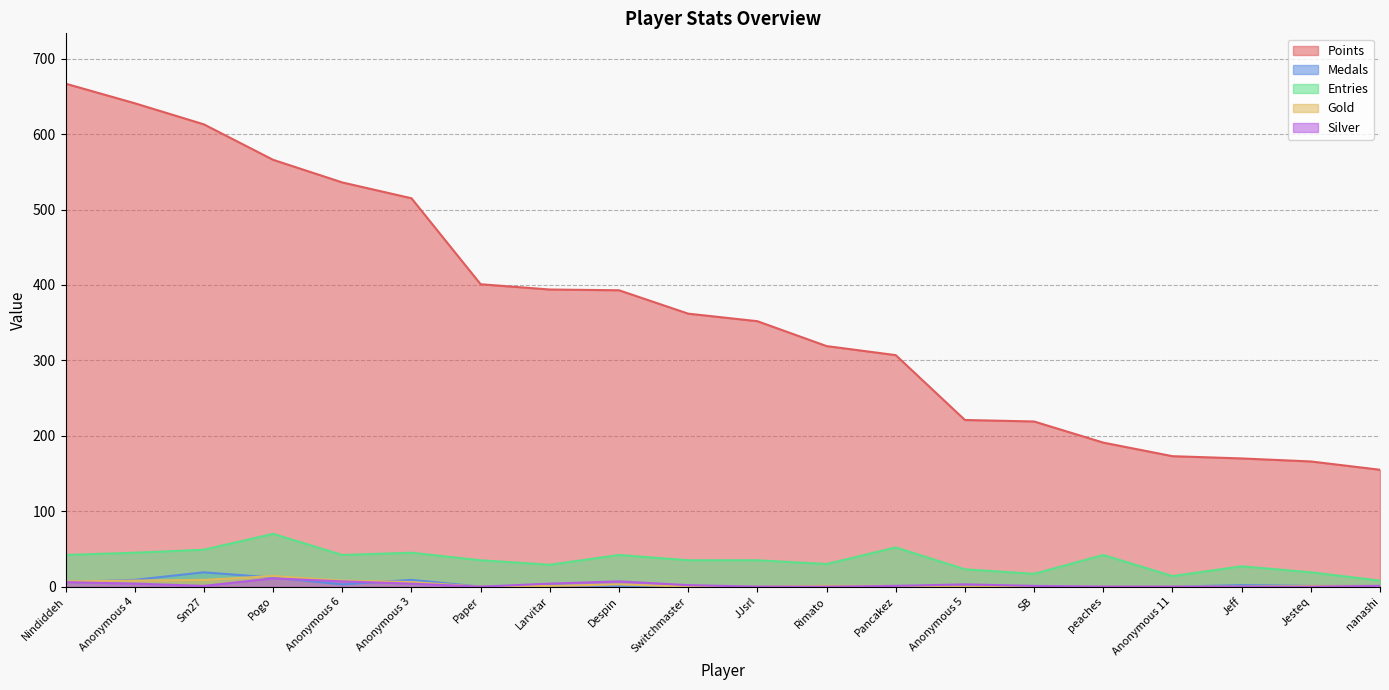

What is the value of the Medals point at the 3rd from the left?

19